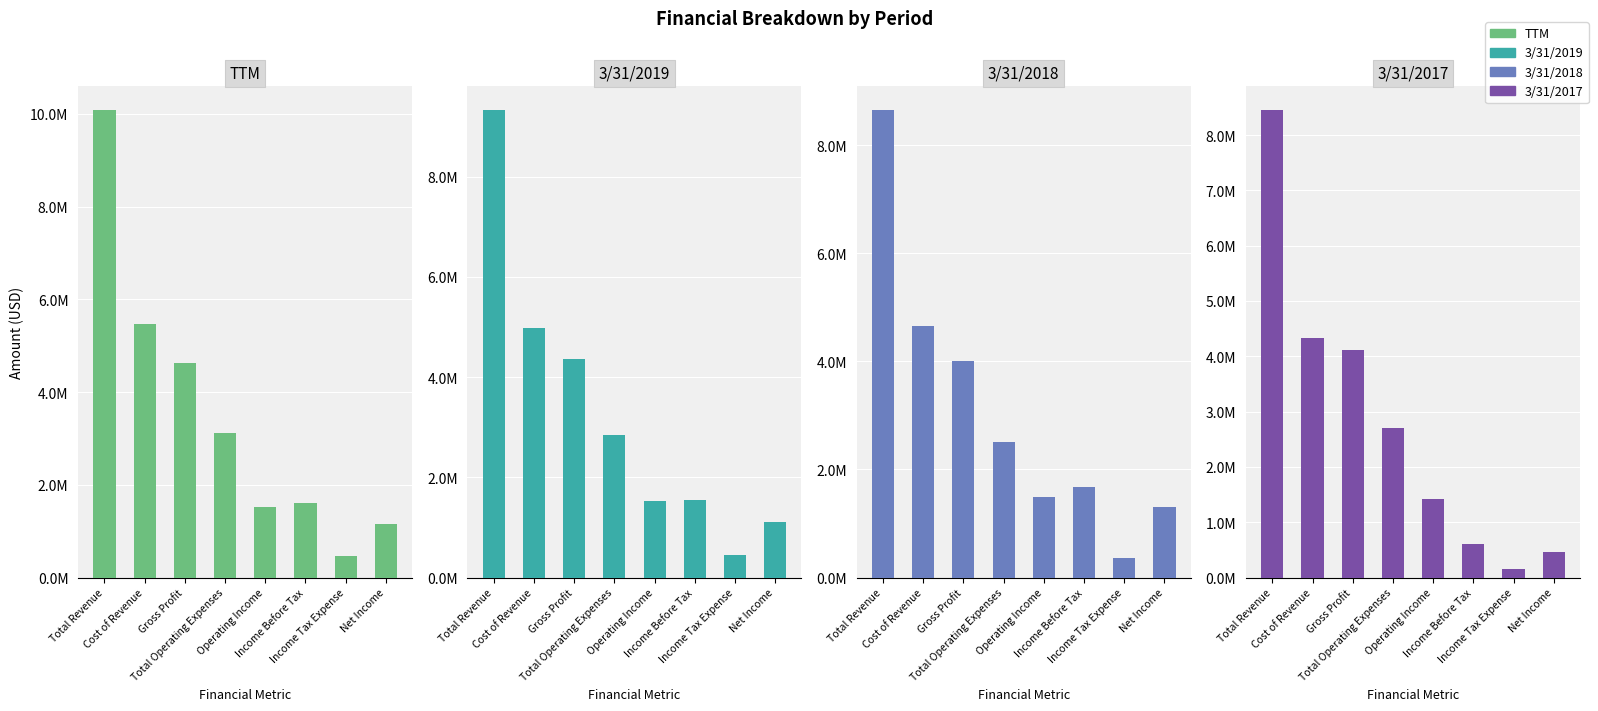

At which label does TTM reach its peak?

Total Revenue